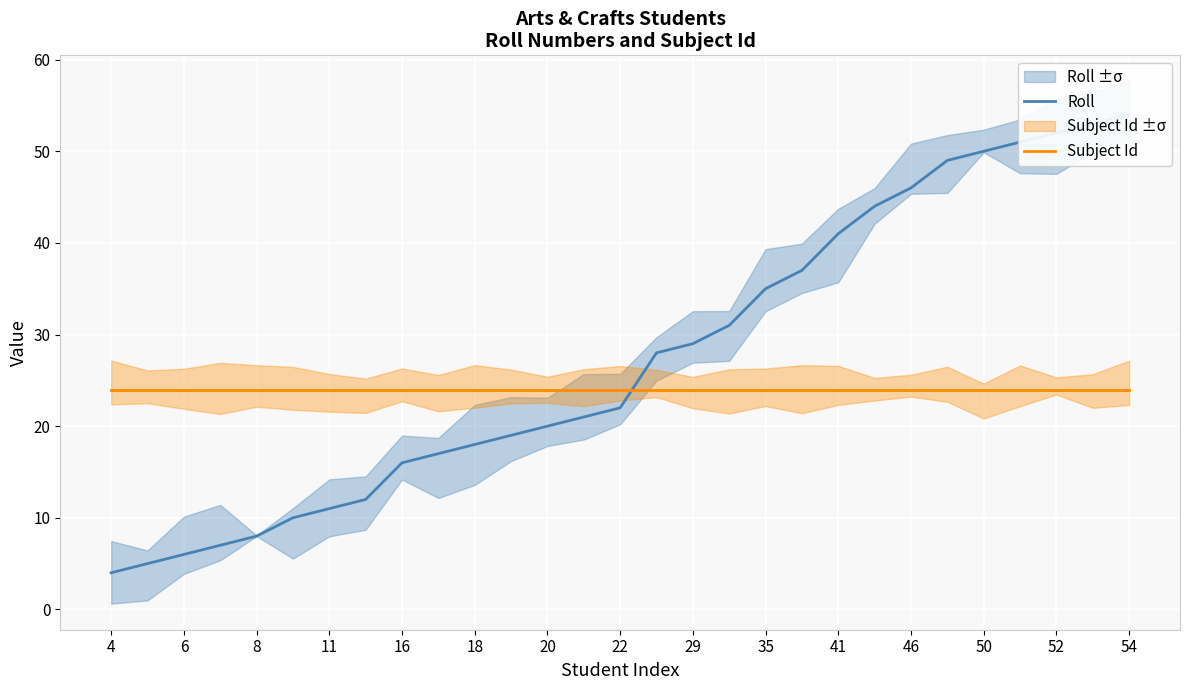

Between 18 and 29, which series saw the biggest shift?

Roll